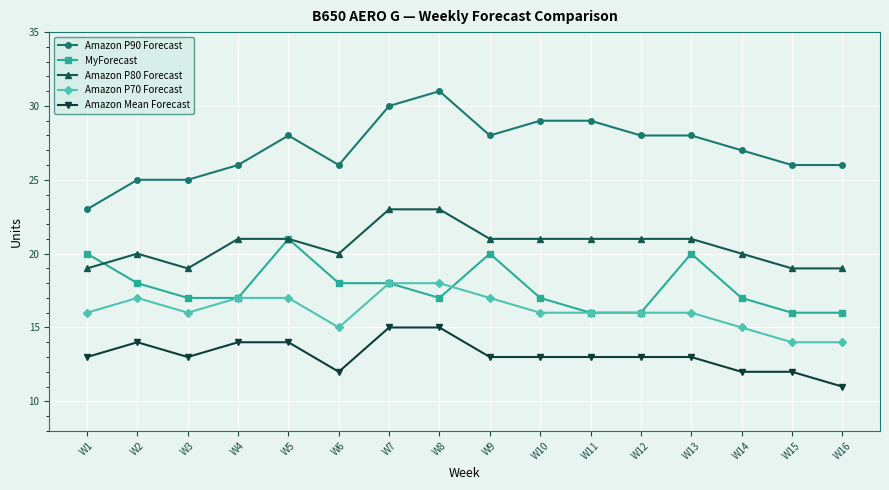

How many data points does each series have?

16